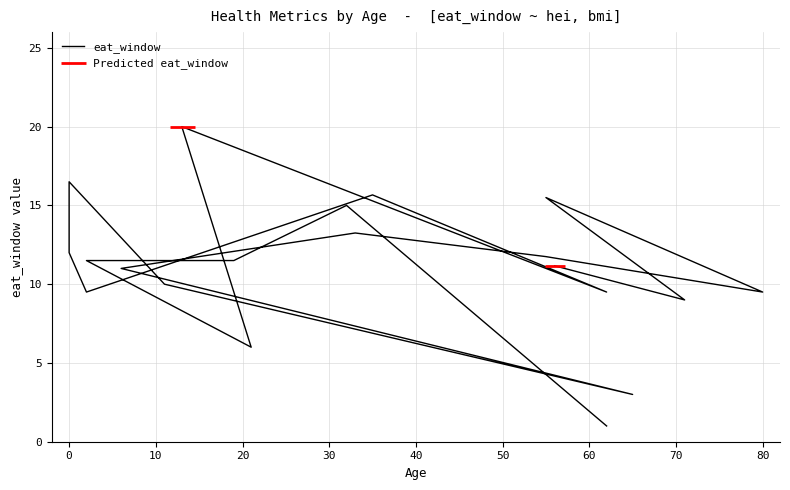

How many points are lower than both their immediate neighbors (excluding endpoints)?

6